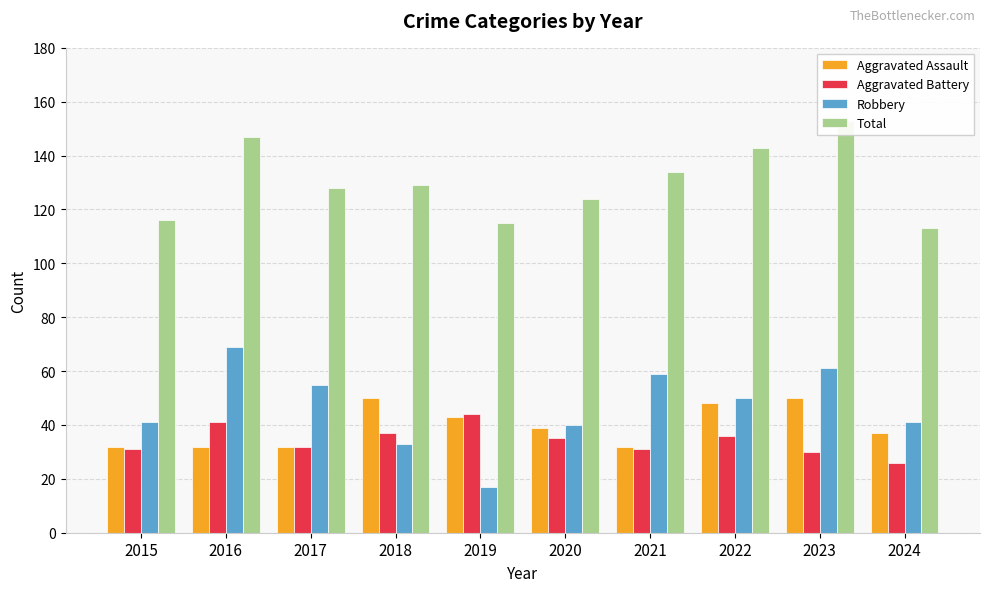

What is the difference between the highest and lowest values at 2024?

87